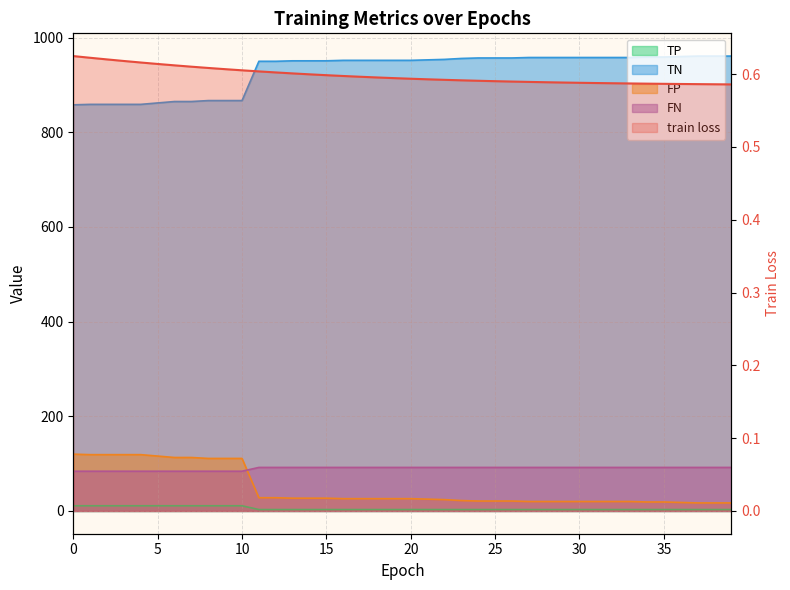

Is the value of FN at 17 greater than the value of TP at 17?

Yes